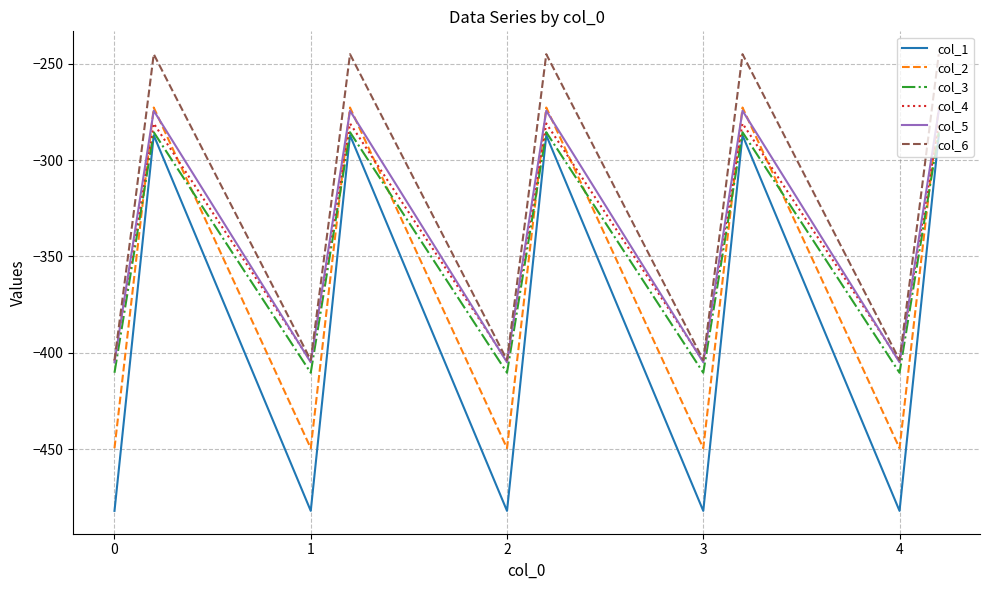

What is the lowest value of the col_4 series?

-404.4